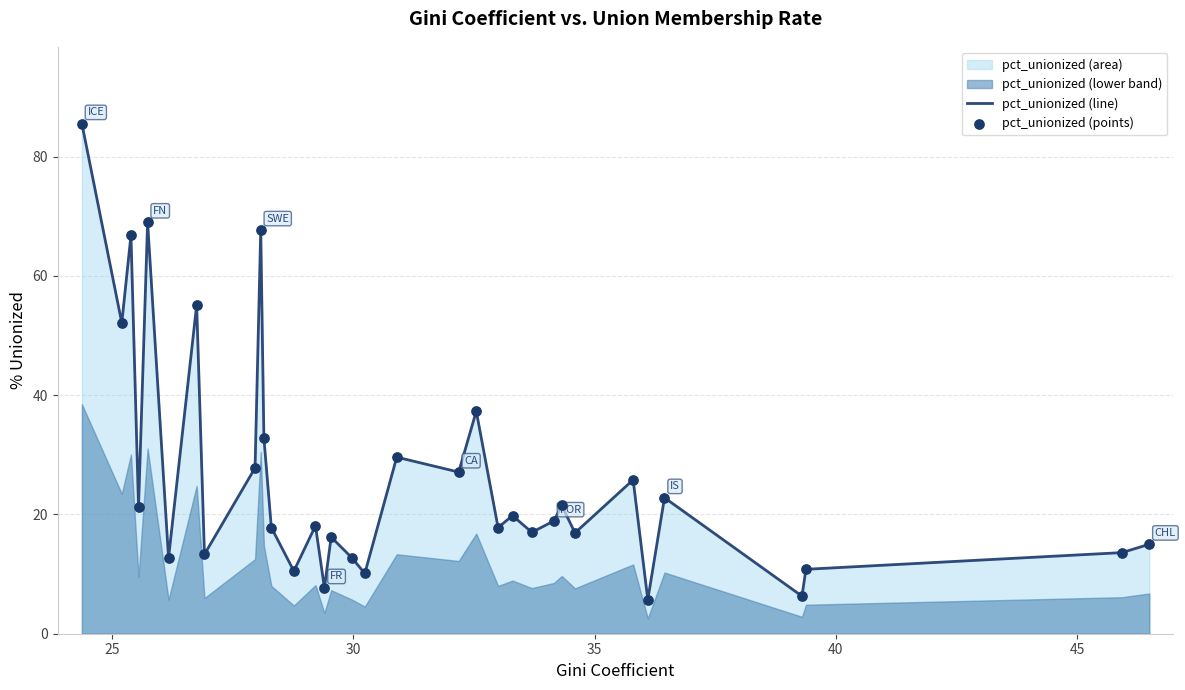

Which series has the largest total across all categories?

pct_unionized (line)